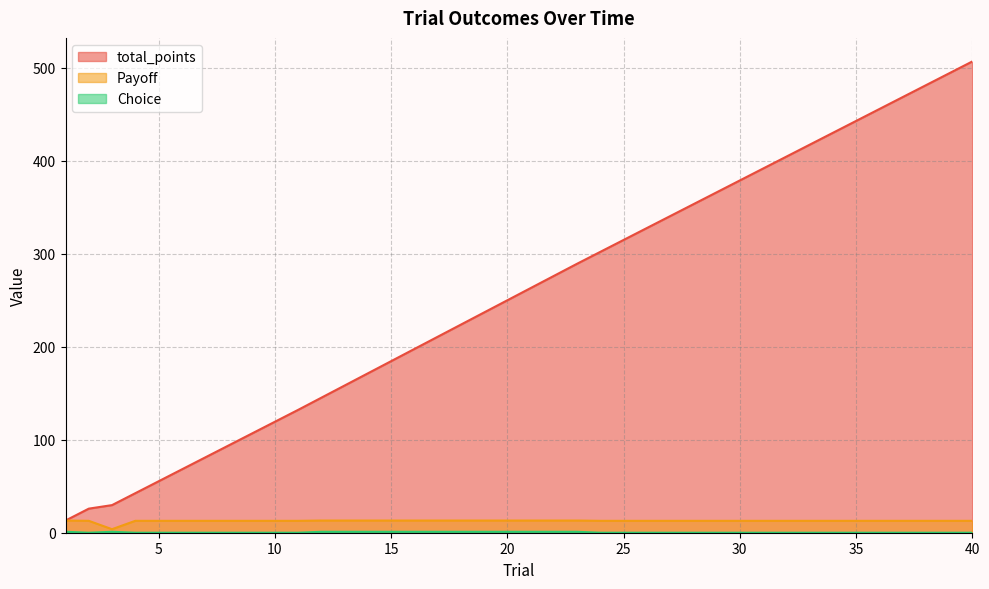

What is the difference between the maximum and minimum values in the Choice series?

1.0